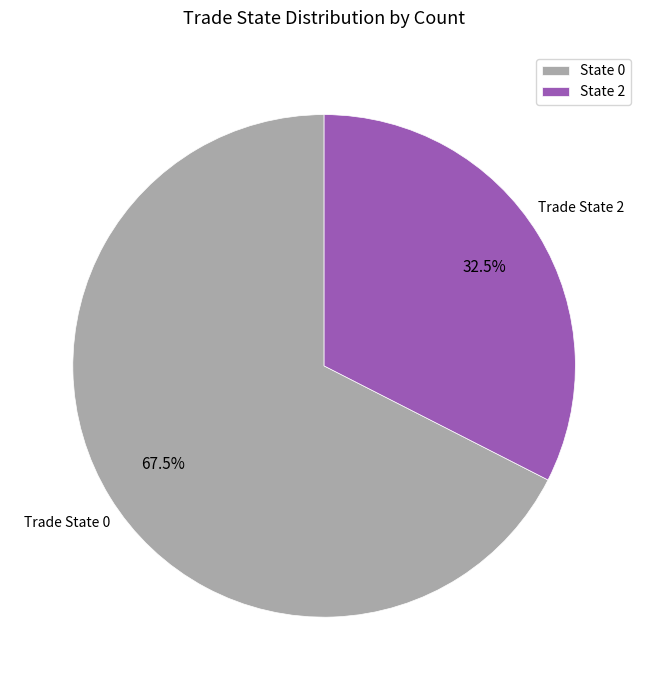

Rank the categories by value from highest to lowest.

State 0, State 2